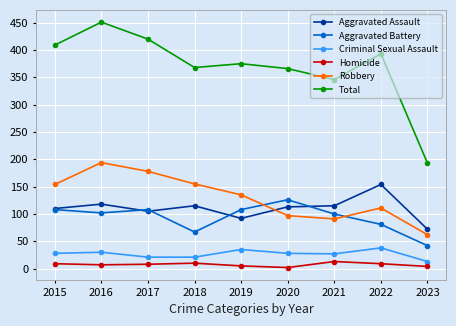

What is the minimum value for Homicide?

2